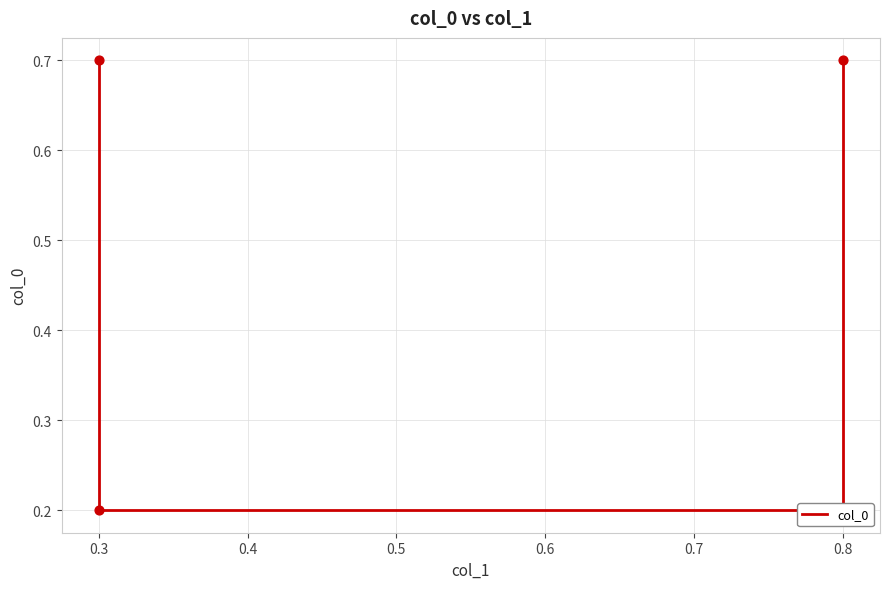

What is the change in value from 0.8 to 0.3?

+0.5